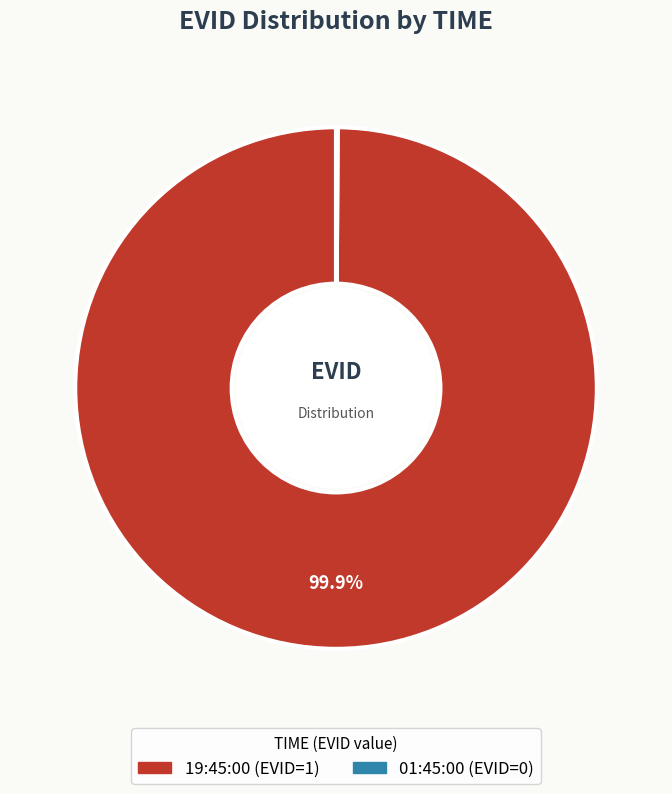

The 19:45:00 slice represents 100% of the pie. True or false?

True